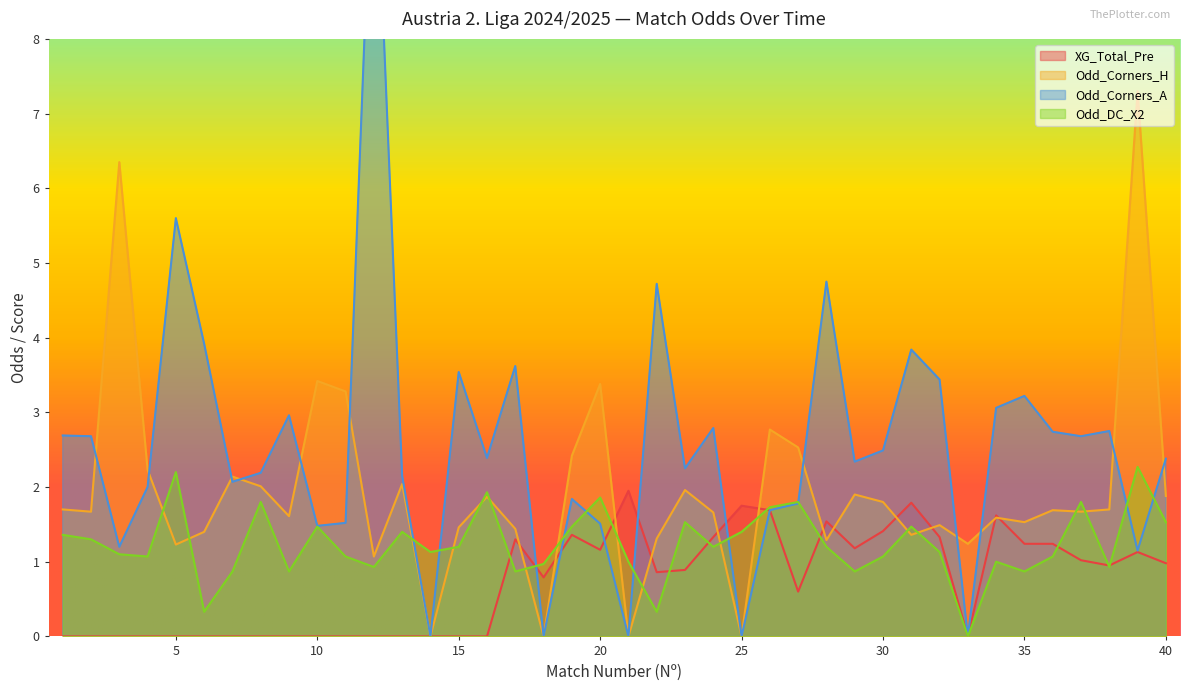

The value of Odd_Corners_A at 19 is 1.8. True or false?

True